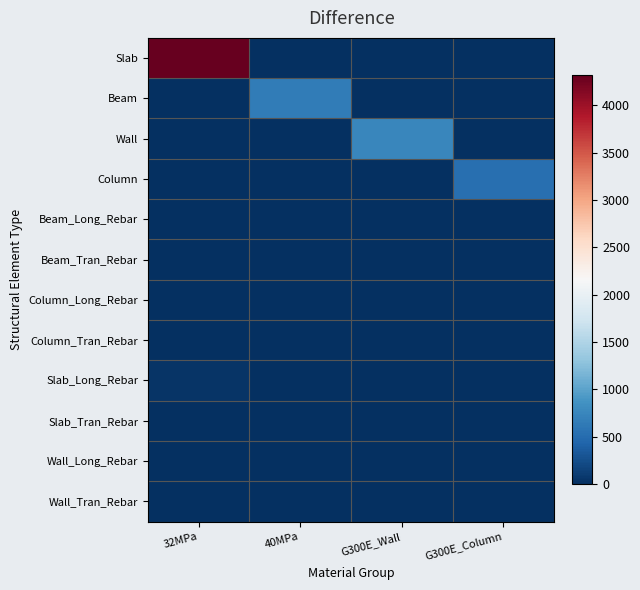

Reading left to right, transcribe all the data shown in this chart.

Slab: 32MPa=4318.2	40MPa=0.0	G300E_Wall=0.0	G300E_Column=0.0
Beam: 32MPa=0.0	40MPa=648.2	G300E_Wall=0.0	G300E_Column=0.0
Wall: 32MPa=0.0	40MPa=0.0	G300E_Wall=749.7	G300E_Column=0.0
Column: 32MPa=0.0	40MPa=0.0	G300E_Wall=0.0	G300E_Column=525.8
Beam_Long_Rebar: 32MPa=4.4	40MPa=0.0	G300E_Wall=0.0	G300E_Column=0.0
Beam_Tran_Rebar: 32MPa=1.6	40MPa=0.0	G300E_Wall=0.0	G300E_Column=0.0
Column_Long_Rebar: 32MPa=0.0	40MPa=0.0	G300E_Wall=0.0	G300E_Column=12.6
Column_Tran_Rebar: 32MPa=0.0	40MPa=0.0	G300E_Wall=0.0	G300E_Column=0.0
Slab_Long_Rebar: 32MPa=36.4	40MPa=0.0	G300E_Wall=0.0	G300E_Column=0.0
Slab_Tran_Rebar: 32MPa=0.0	40MPa=0.0	G300E_Wall=0.0	G300E_Column=0.0
Wall_Long_Rebar: 32MPa=0.0	40MPa=0.0	G300E_Wall=3.0	G300E_Column=0.0
Wall_Tran_Rebar: 32MPa=0.0	40MPa=0.0	G300E_Wall=1.9	G300E_Column=0.0